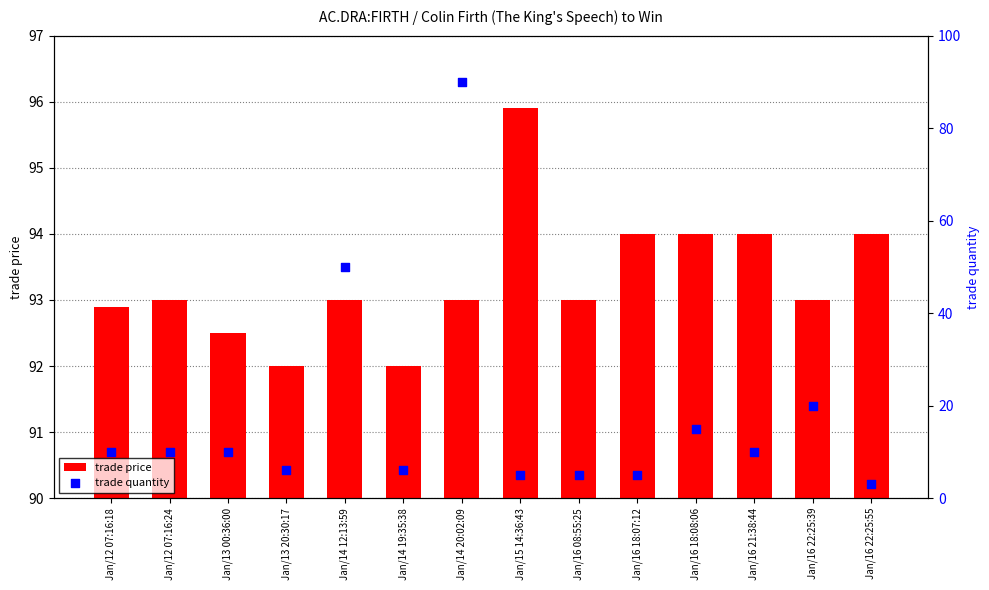

Which series reaches the maximum Y coordinate?

trade price